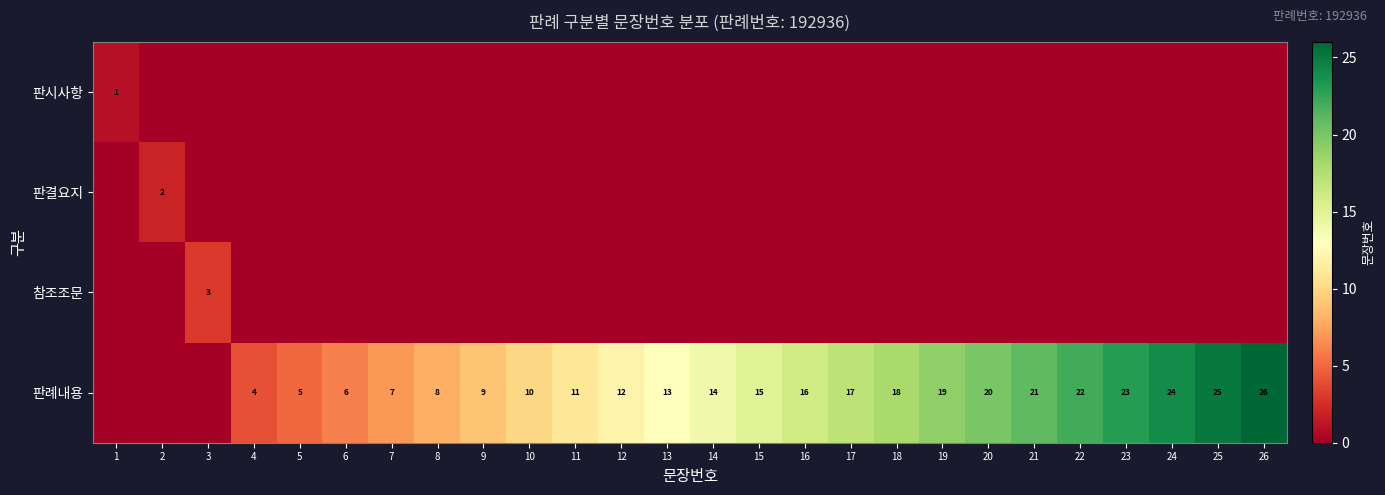

True or false: 판례내용 has a value of 23 at 23.

True